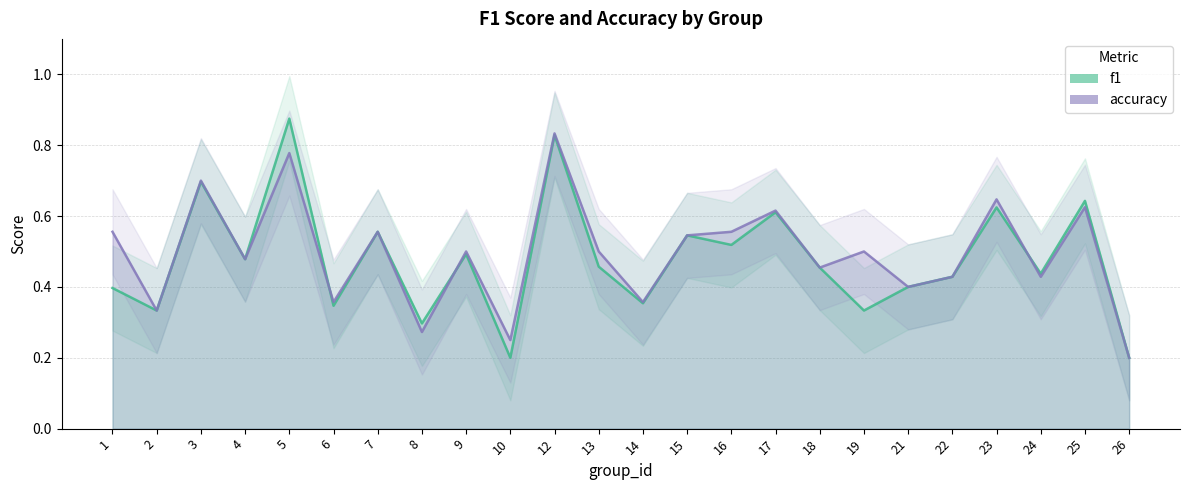

At which label does accuracy reach its minimum?

26